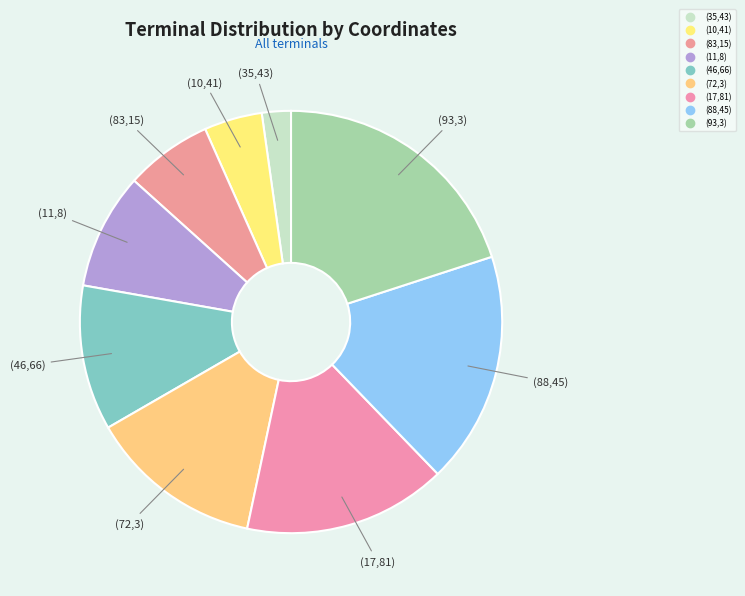

Count the number of slices in the pie.

9